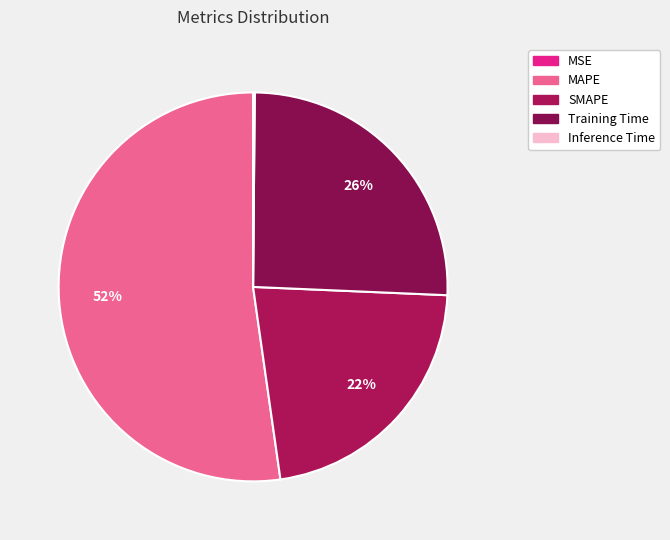

What is the smallest slice in the pie chart?

MSE